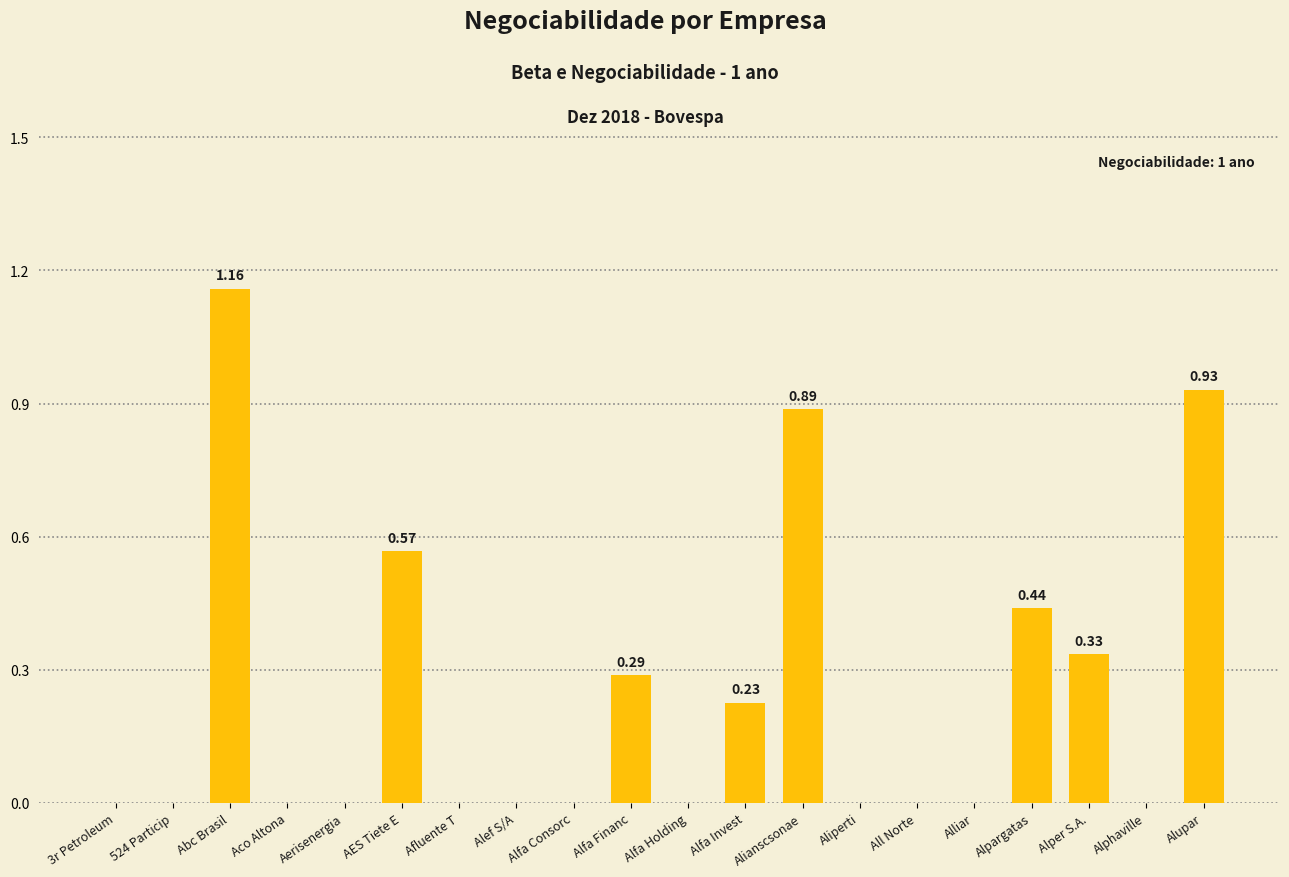

How many series are shown in this chart?

1